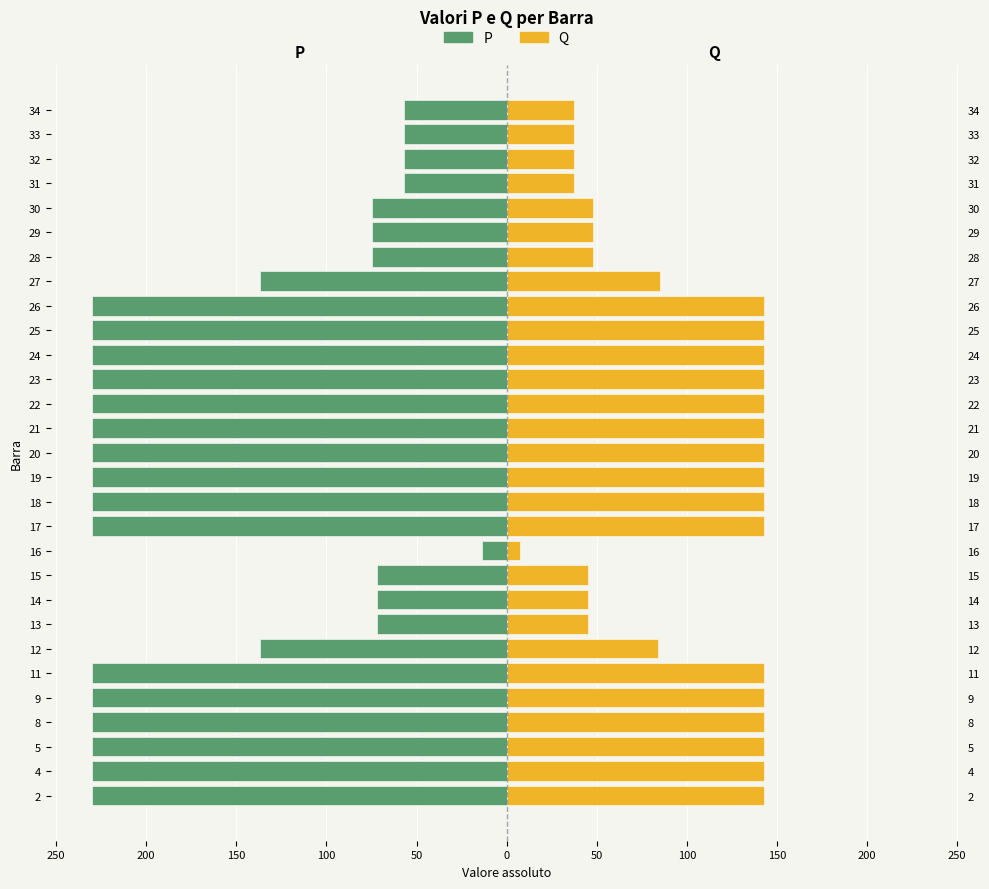

Which series has the widest spread of values?

P